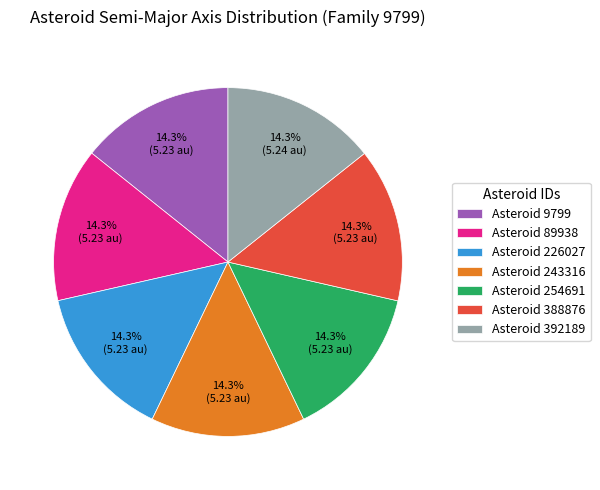

Is there a majority slice in this chart?

No